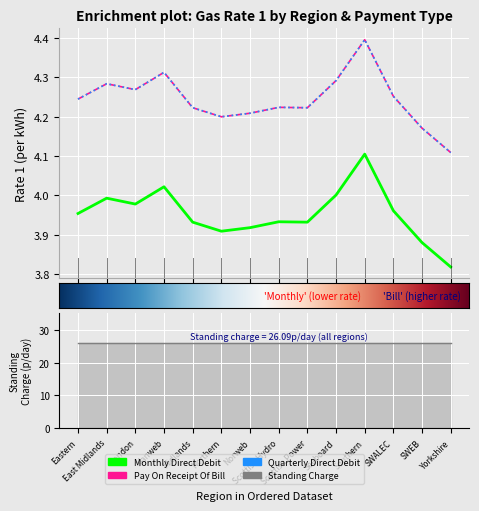

True or false: Pay On Receipt Of Bill has more than 2 points higher than both neighbors.

True